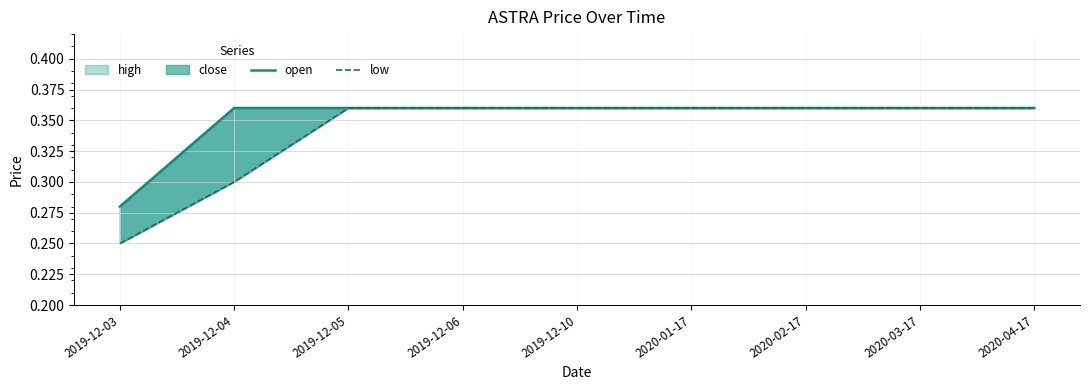

At how many categories does at least one series exceed 0?

9